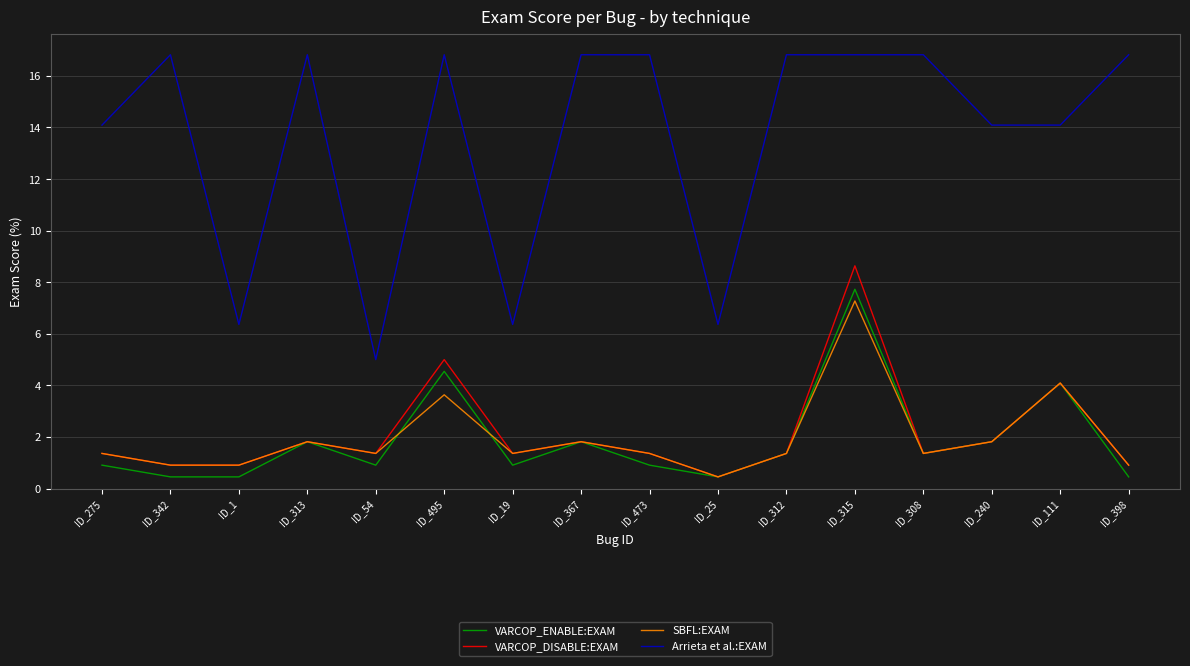

At which category is the sum across all series the highest?

ID_315